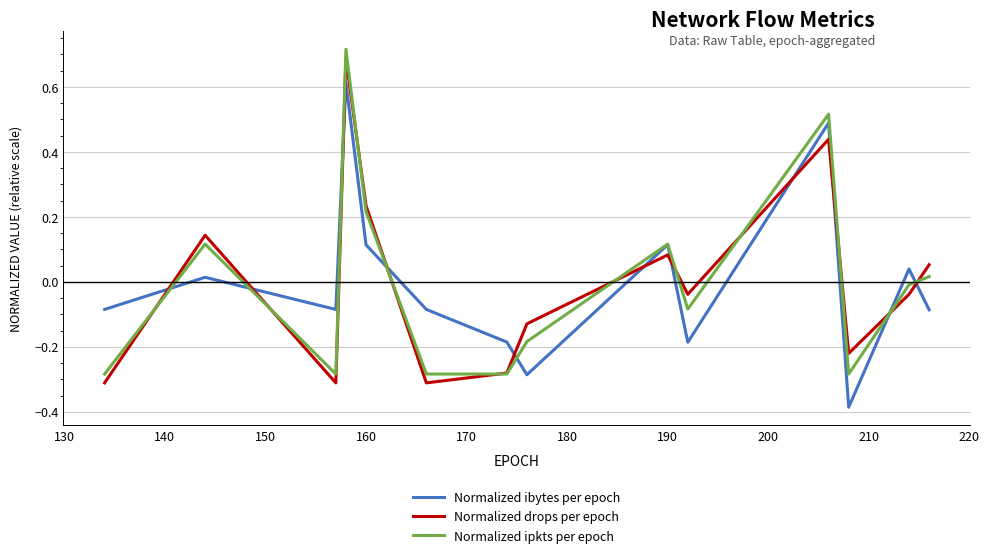

Which series ends up on top after the final intersection of Normalized drops per epoch and Normalized ibytes per epoch?

Normalized drops per epoch